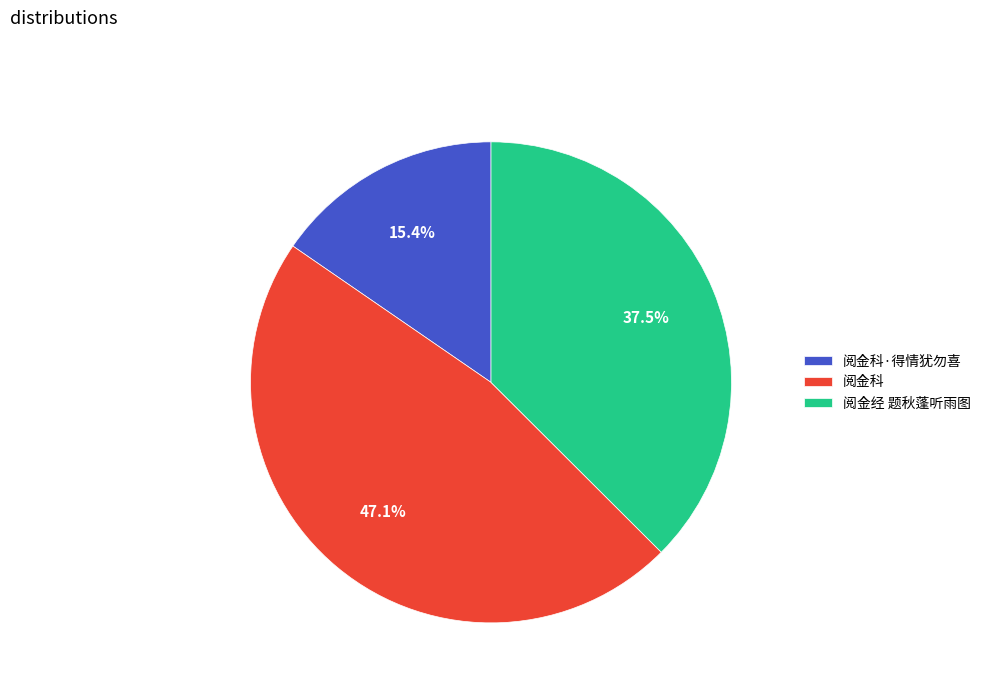

What is the largest slice in the pie chart?

阅金科